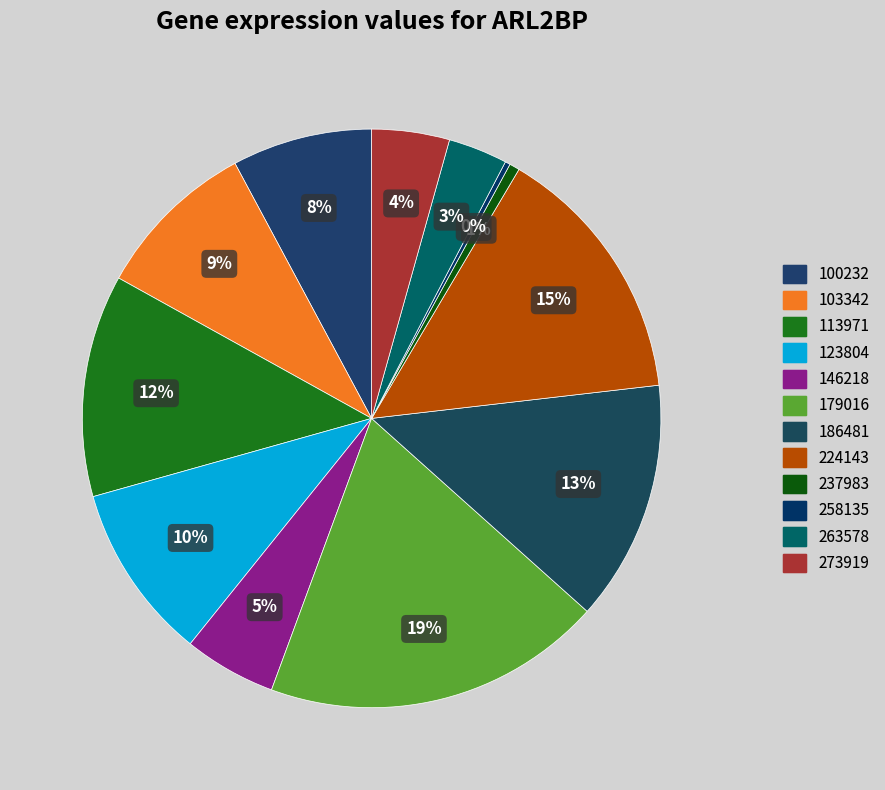

What portion of the pie excludes 179016?

81.0%